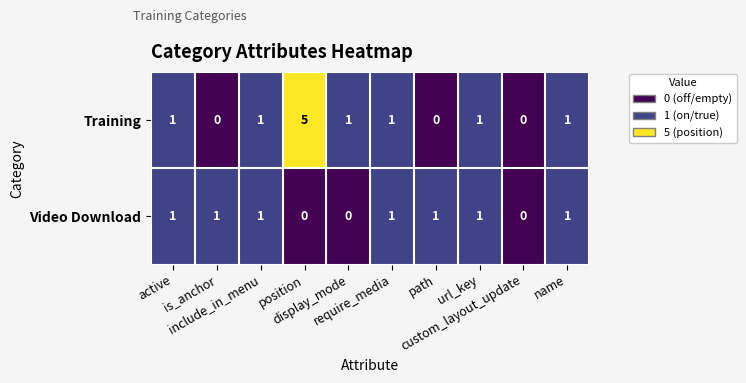

Count the Video Download values in the range 0 to 1.

10